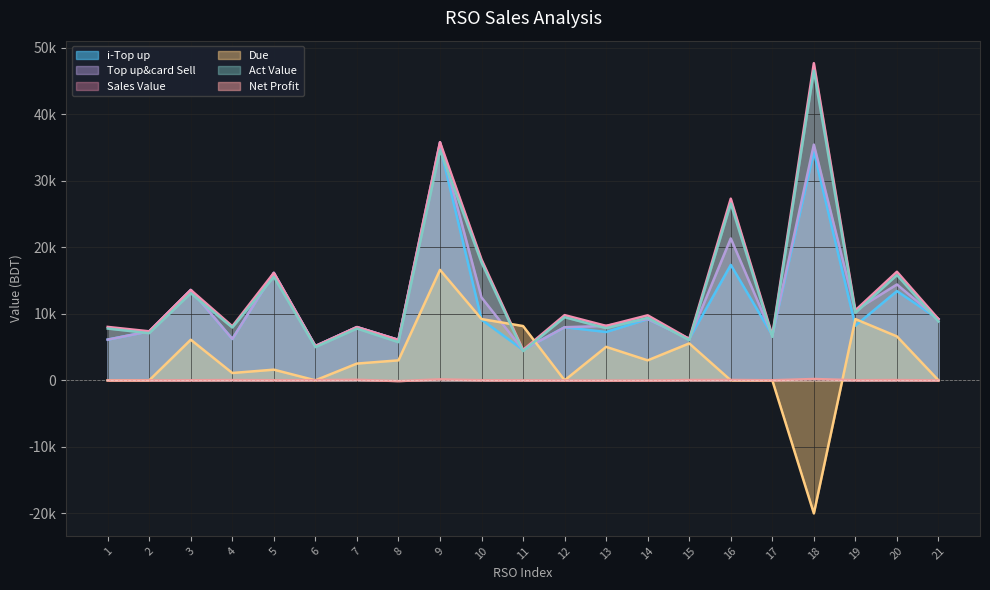

What is the difference between the maximum and second lowest values in the Sales Value series?

42516.0